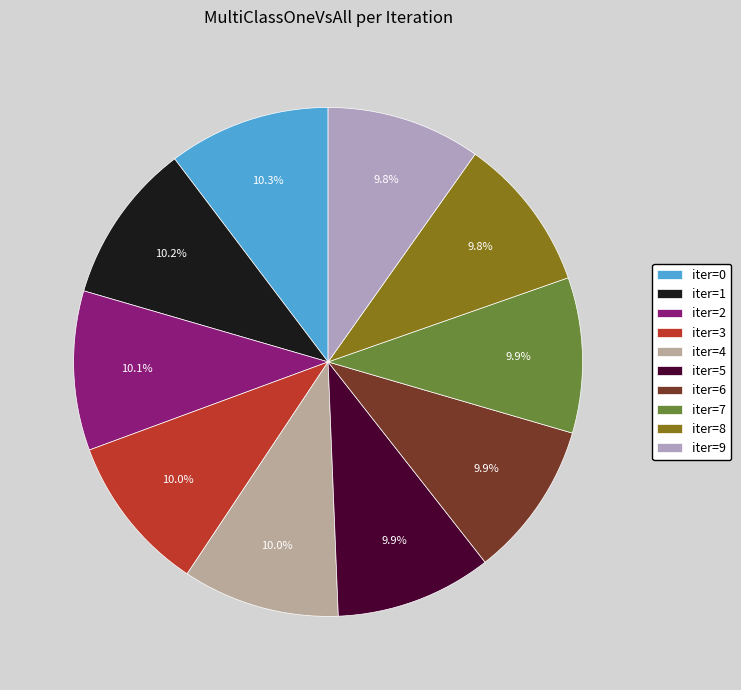

Does any single category account for the majority?

No